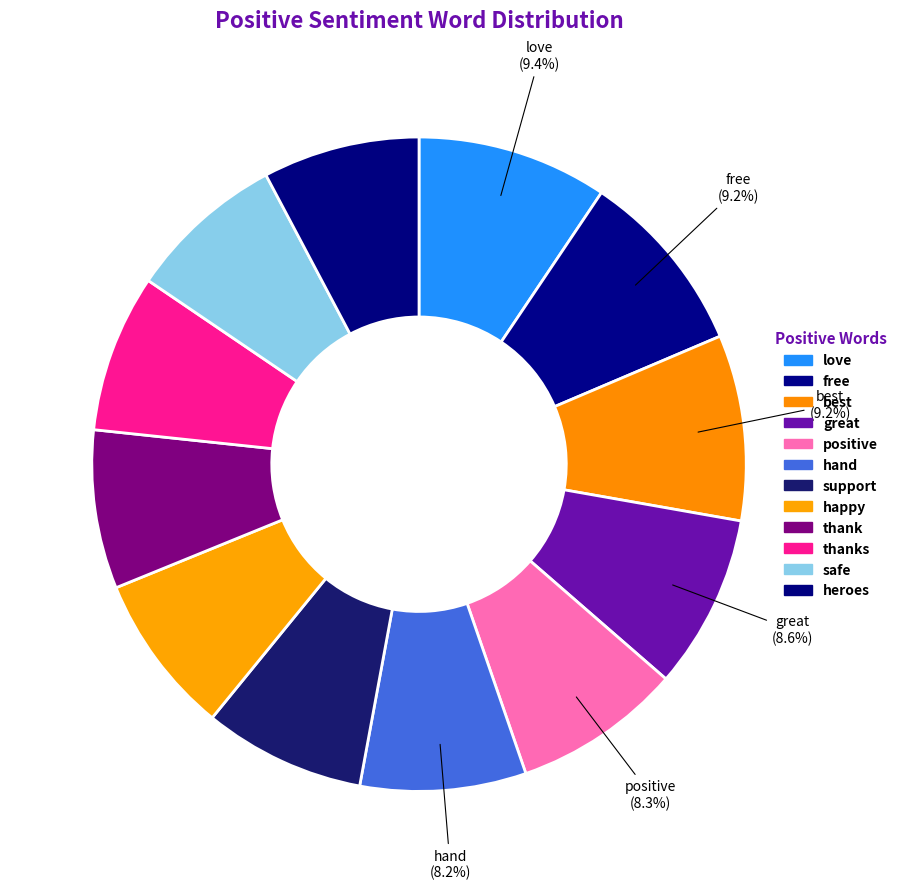

To the nearest percent, what portion does thank represent?

8%